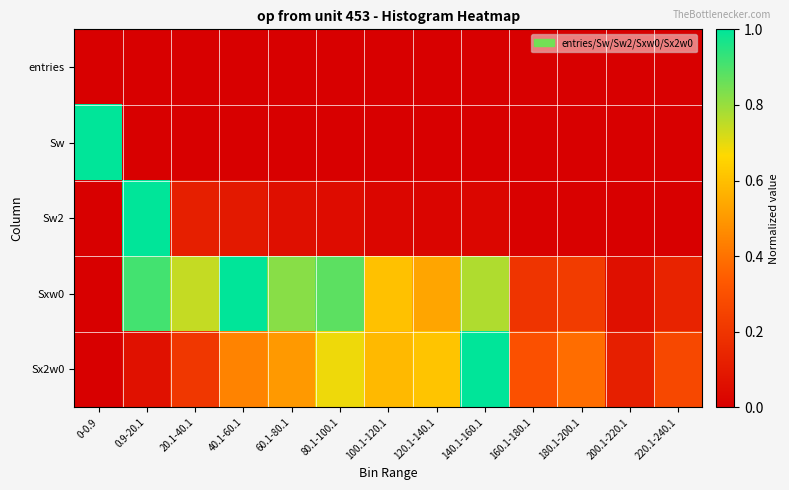

Reading right to left, extract all data points from this chart.

entries: 220.1-240.1=0.0	200.1-220.1=0.0	180.1-200.1=0.0	160.1-180.1=0.0	140.1-160.1=0.0	120.1-140.1=0.0	100.1-120.1=0.0	80.1-100.1=0.0	60.1-80.1=0.0	40.1-60.1=0.0	20.1-40.1=0.0	0.9-20.1=0.0	0-0.9=0.0
Sw: 220.1-240.1=0.0	200.1-220.1=0.0	180.1-200.1=0.0	160.1-180.1=0.0	140.1-160.1=0.0	120.1-140.1=0.0	100.1-120.1=0.0	80.1-100.1=0.0	60.1-80.1=0.0	40.1-60.1=0.0	20.1-40.1=0.0	0.9-20.1=0.0	0-0.9=1.0
Sw2: 220.1-240.1=0.0	200.1-220.1=0.0	180.1-200.1=0.0	160.1-180.1=0.0	140.1-160.1=0.0	120.1-140.1=0.0	100.1-120.1=0.0	80.1-100.1=0.0	60.1-80.1=0.1	40.1-60.1=0.1	20.1-40.1=0.1	0.9-20.1=1.0	0-0.9=0.0
Sxw0: 220.1-240.1=0.1	200.1-220.1=0.1	180.1-200.1=0.2	160.1-180.1=0.2	140.1-160.1=0.8	120.1-140.1=0.5	100.1-120.1=0.6	80.1-100.1=0.9	60.1-80.1=0.8	40.1-60.1=1.0	20.1-40.1=0.7	0.9-20.1=0.9	0-0.9=0.0
Sx2w0: 220.1-240.1=0.3	200.1-220.1=0.1	180.1-200.1=0.4	160.1-180.1=0.3	140.1-160.1=1.0	120.1-140.1=0.6	100.1-120.1=0.6	80.1-100.1=0.7	60.1-80.1=0.5	40.1-60.1=0.4	20.1-40.1=0.2	0.9-20.1=0.1	0-0.9=0.0